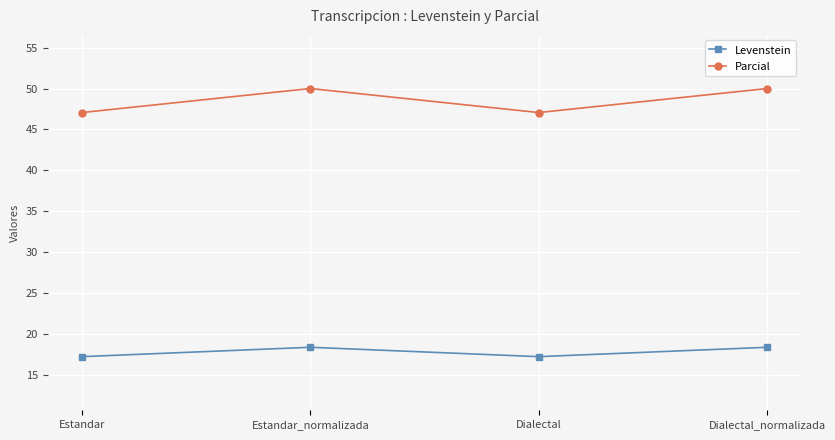

True or false: Levenstein has a value of 17.2 at Estandar.

True